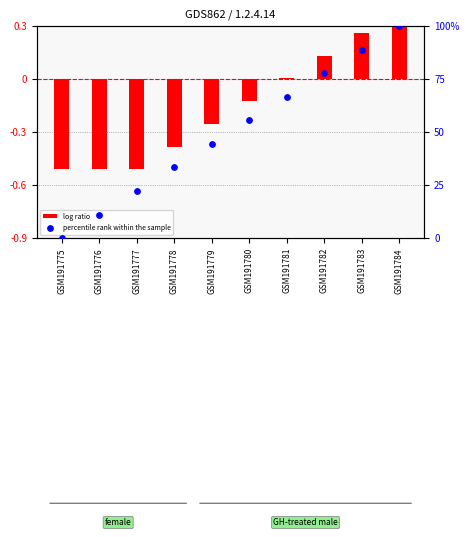

What are all the series names shown in the legend?

log ratio, percentile rank within the sample